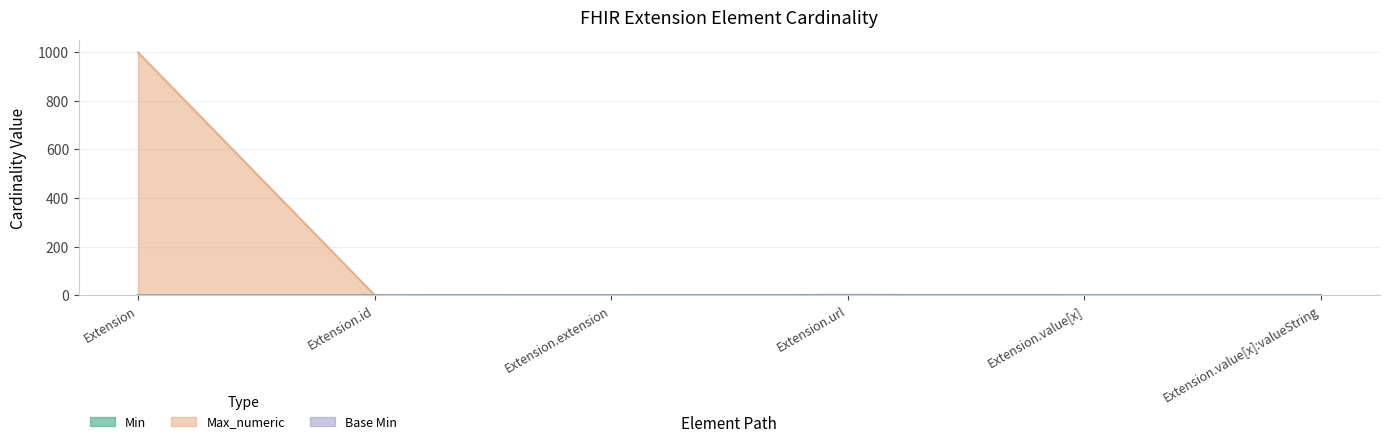

True or false: Base Min and Max_numeric cross at least once.

False